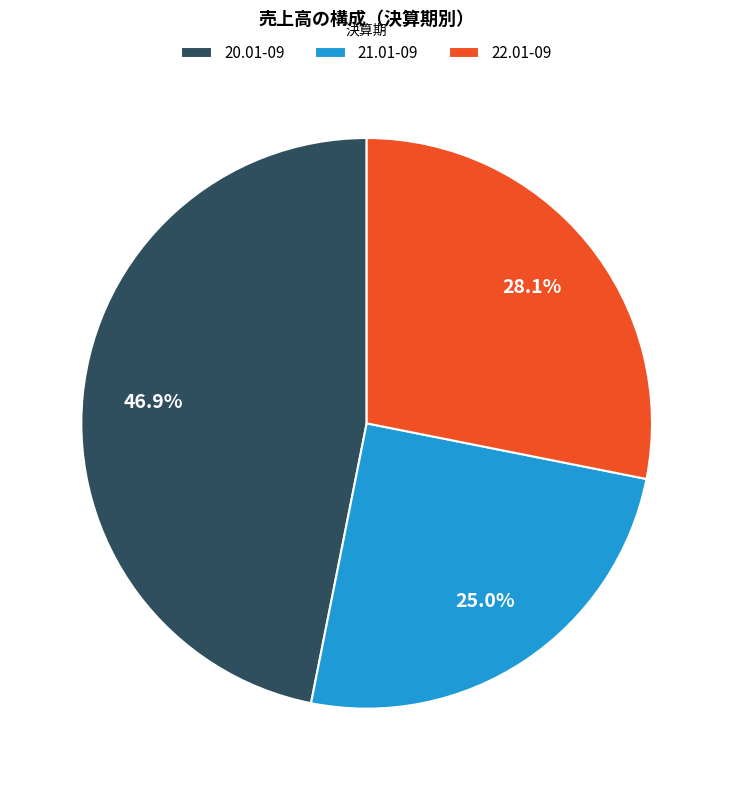

What percentage is the 22.01-09 slice, to the nearest percent?

28%